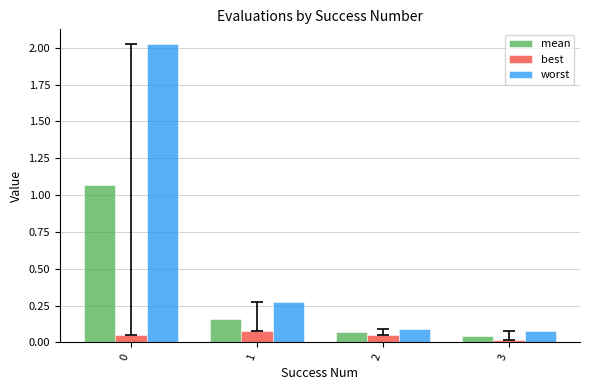

The value of mean at 1 is 0.3. True or false?

False